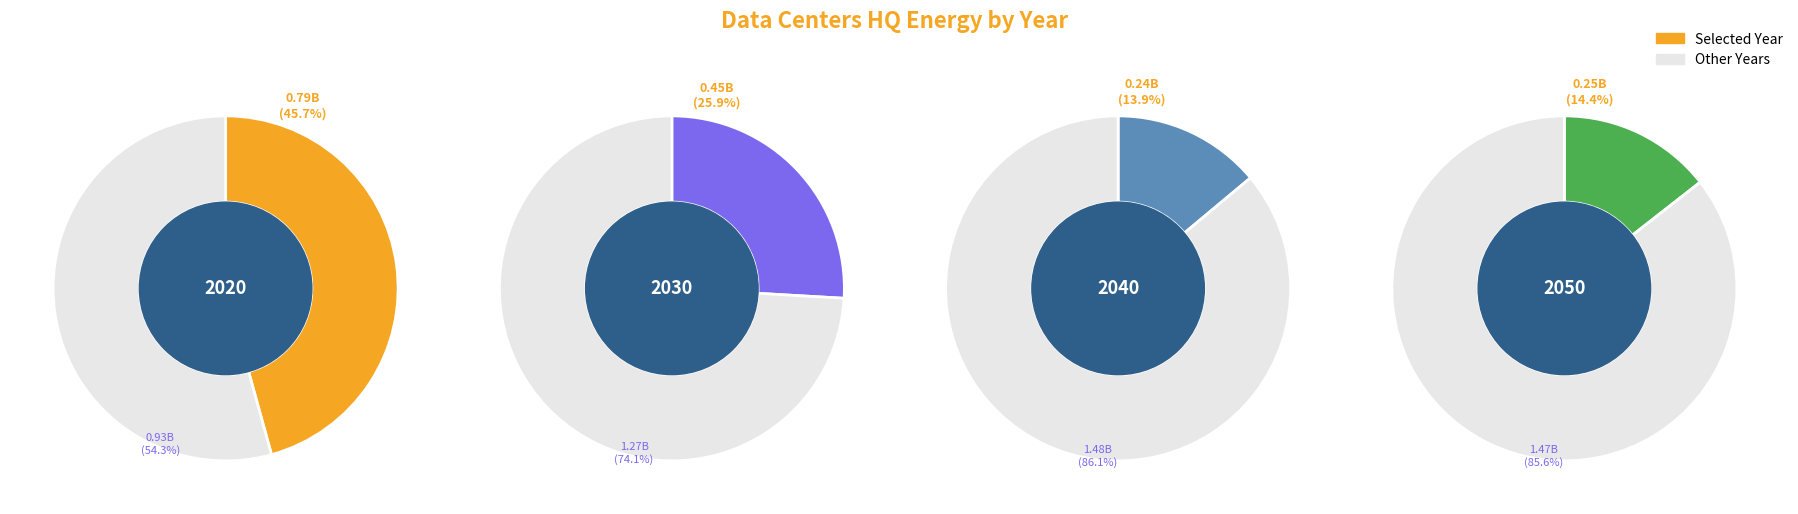

To the nearest percent, what percentage of the pie is 2040?

14%